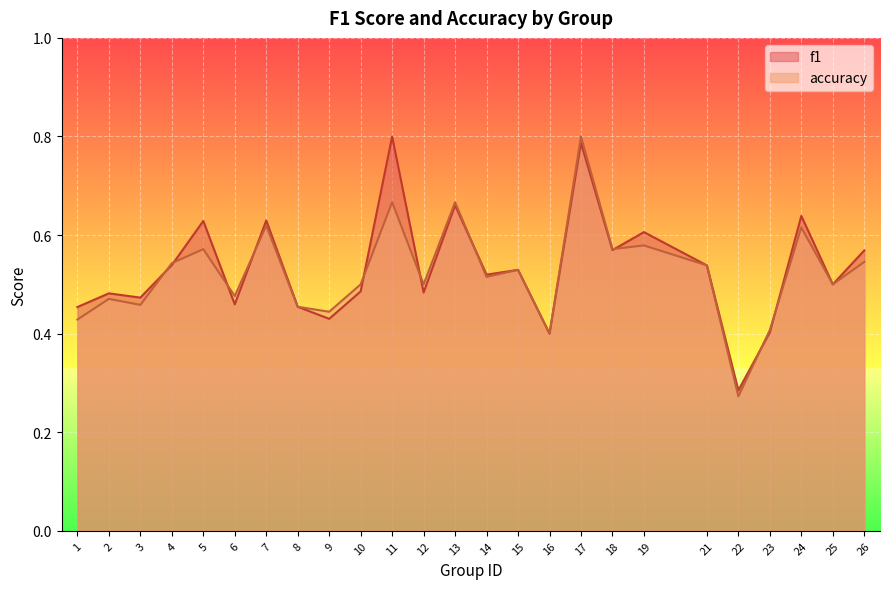

Reading left to right, list all the values displayed in this chart.

f1: 1=0.5	2=0.5	3=0.5	4=0.5	5=0.6	6=0.5	7=0.6	8=0.5	9=0.4	10=0.5	11=0.8	12=0.5	13=0.7	14=0.5	15=0.5	16=0.4	17=0.8	18=0.6	19=0.6	21=0.5	22=0.3	23=0.4	24=0.6	25=0.5	26=0.6
accuracy: 1=0.4	2=0.5	3=0.5	4=0.5	5=0.6	6=0.5	7=0.6	8=0.5	9=0.4	10=0.5	11=0.7	12=0.5	13=0.7	14=0.5	15=0.5	16=0.4	17=0.8	18=0.6	19=0.6	21=0.5	22=0.3	23=0.4	24=0.6	25=0.5	26=0.5